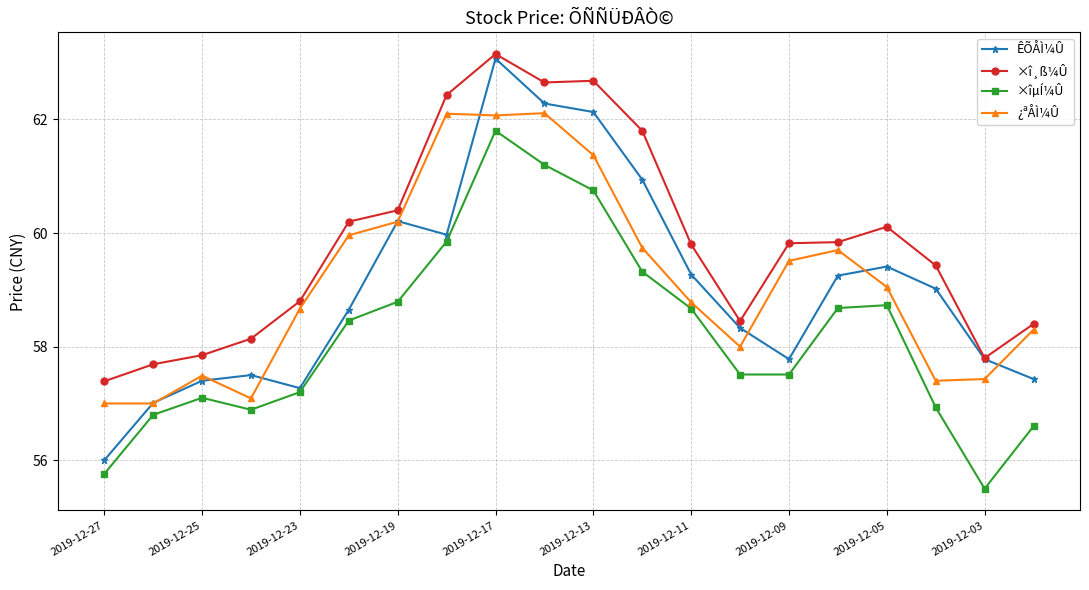

True or false: ¿ªÅÌ¼Û has more than 2 interior local peaks.

True